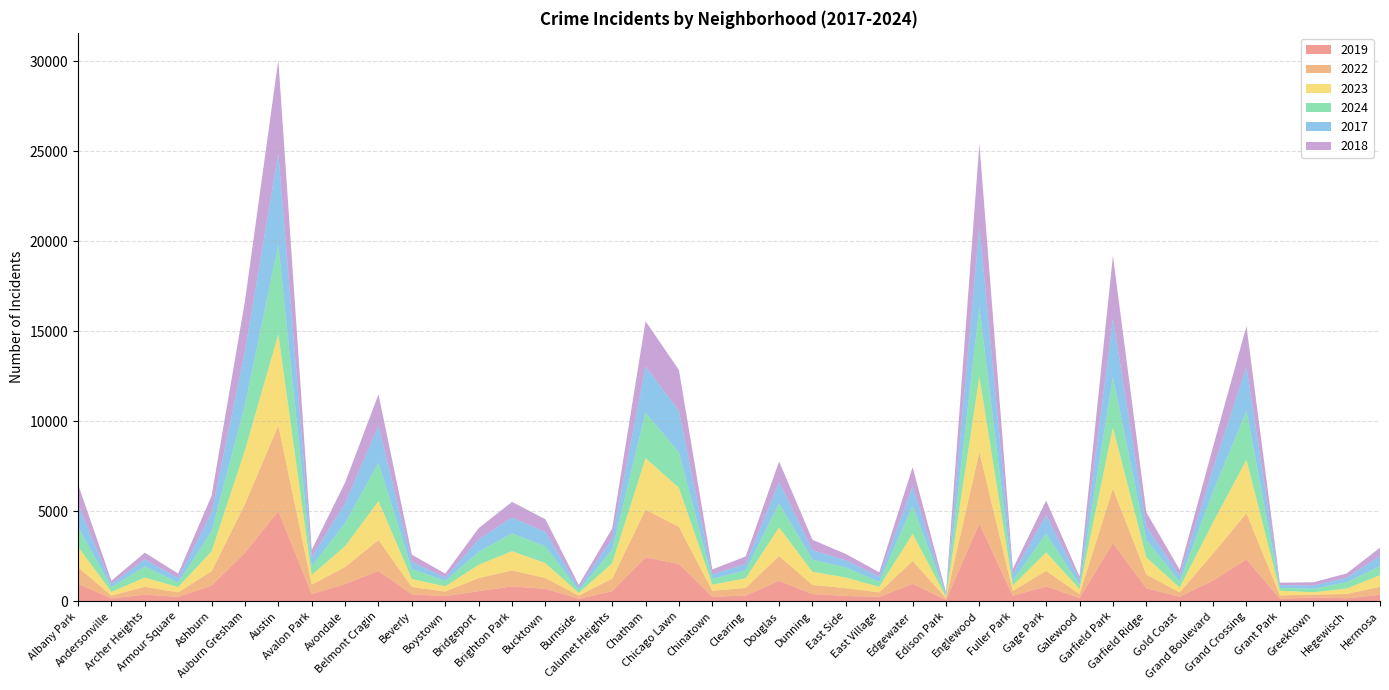

Reading left to right, what are all the values shown in this chart?

2019: 968	166	368	249	872	2700	5008	405	957	1687	385	287	568	828	694	142	561	2441	2079	253	322	1140	406	298	248	972	77	4310	308	825	189	3227	728	261	1153	2328	138	220	171	365
2022: 926	157	440	251	797	2698	4763	522	953	1719	414	258	722	888	599	175	698	2650	2056	338	422	1379	504	434	250	1269	99	3980	263	870	210	3035	766	236	1504	2566	192	154	240	442
2023: 1138	201	515	291	1106	2988	5064	542	1152	2165	442	288	739	1073	829	146	860	2862	2174	335	537	1588	730	592	305	1513	71	4175	313	1028	285	3398	949	268	1734	2971	261	129	297	645
2024: 1104	263	616	251	1111	2524	4976	484	1286	2119	559	296	720	986	938	140	751	2526	1973	321	441	1330	675	555	281	1554	97	3877	269	1039	231	2788	973	337	1711	2715	151	194	352	495
2017: 1252	171	391	250	1053	2973	5096	508	1107	2066	403	188	697	879	795	145	620	2566	2288	253	360	1201	531	397	296	1082	87	4471	365	1019	265	3257	743	311	1281	2456	154	176	246	589
2018: 1117	184	374	248	924	2787	5163	401	1142	1738	386	224	616	870	704	160	554	2513	2280	273	409	1131	571	354	230	1063	75	4608	289	817	202	3486	789	342	1205	2249	141	185	240	444